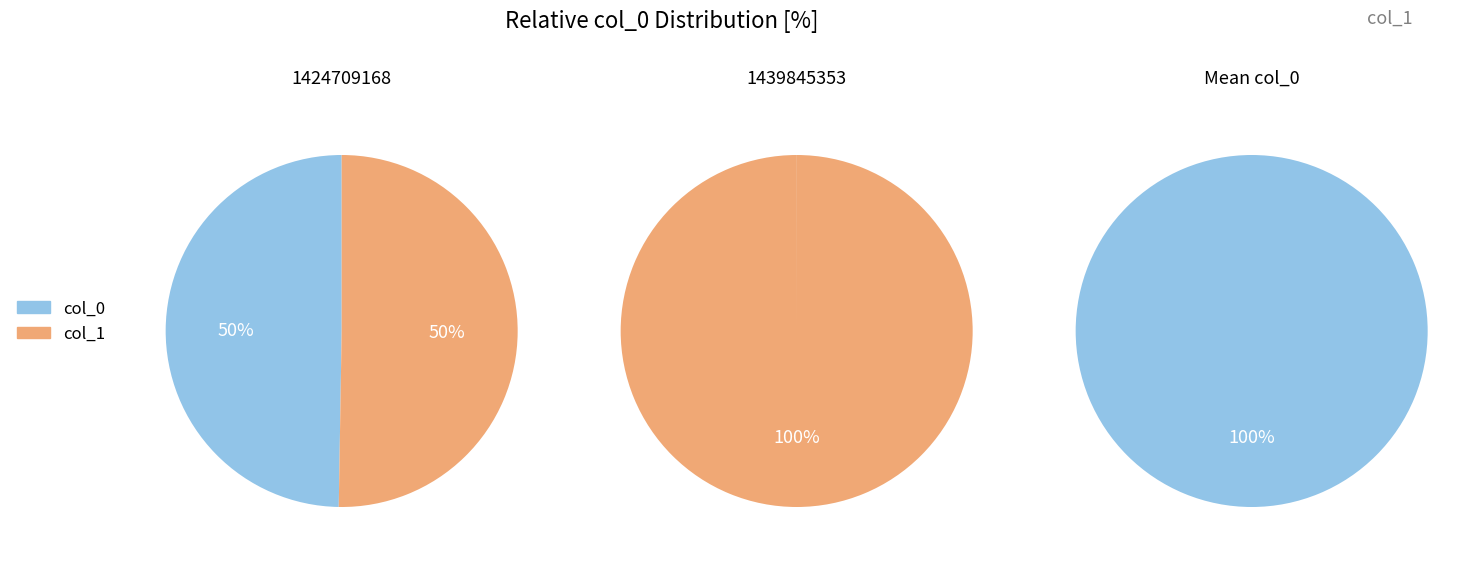

What is the largest slice in the pie chart?

1439845353